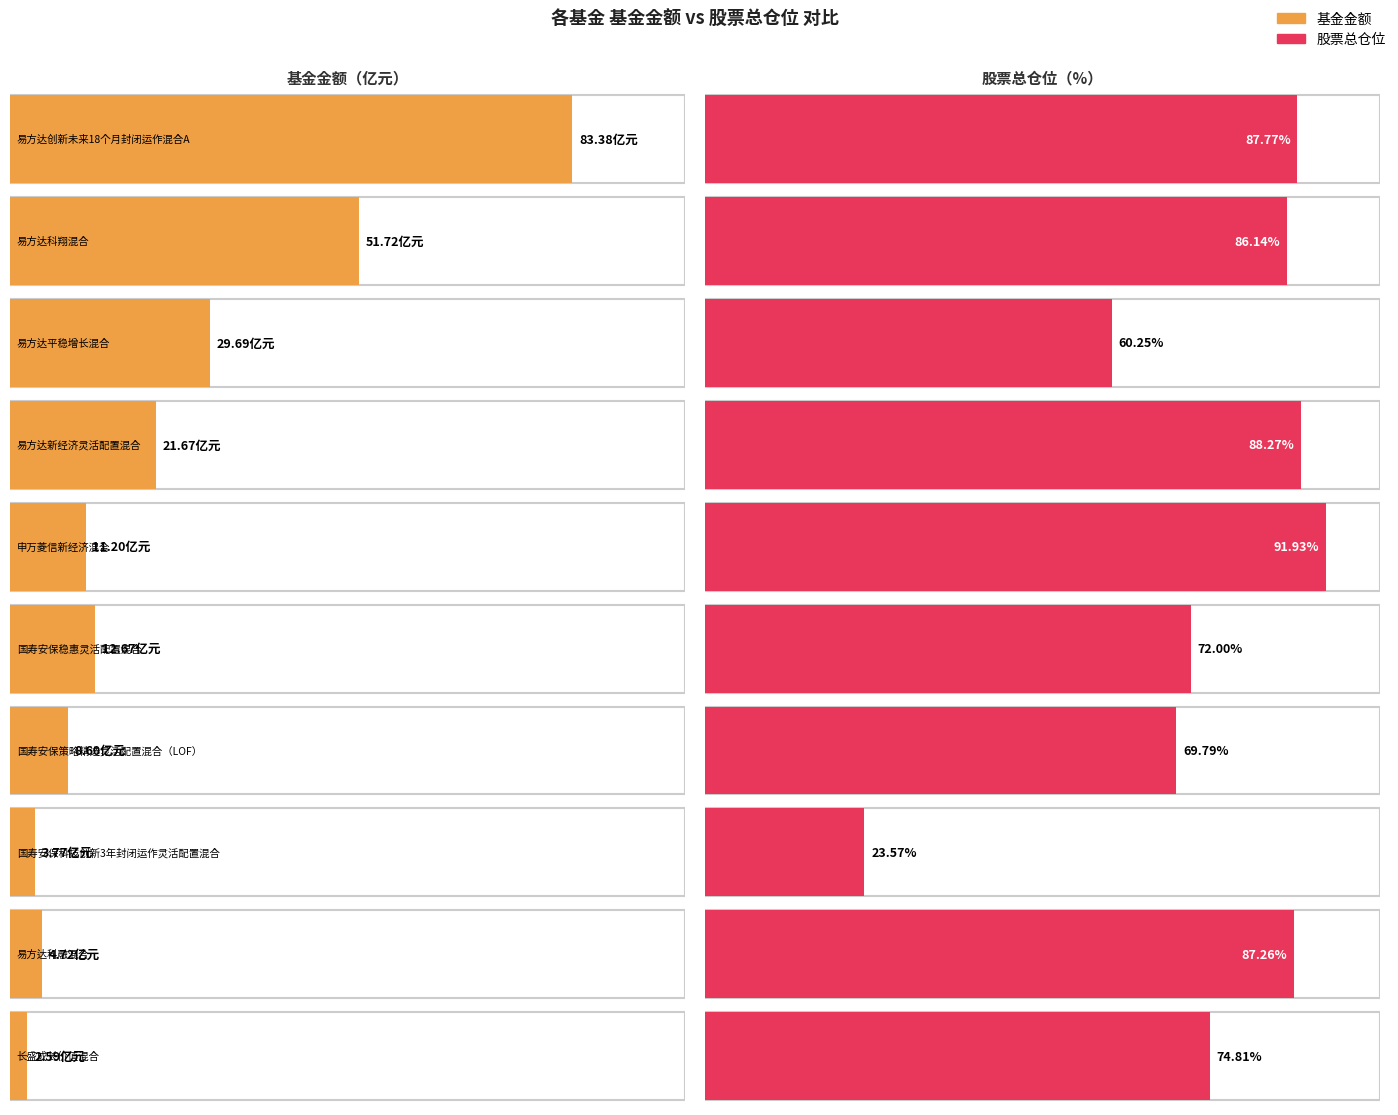

How many data points in 股票总仓位 are above 86?

5